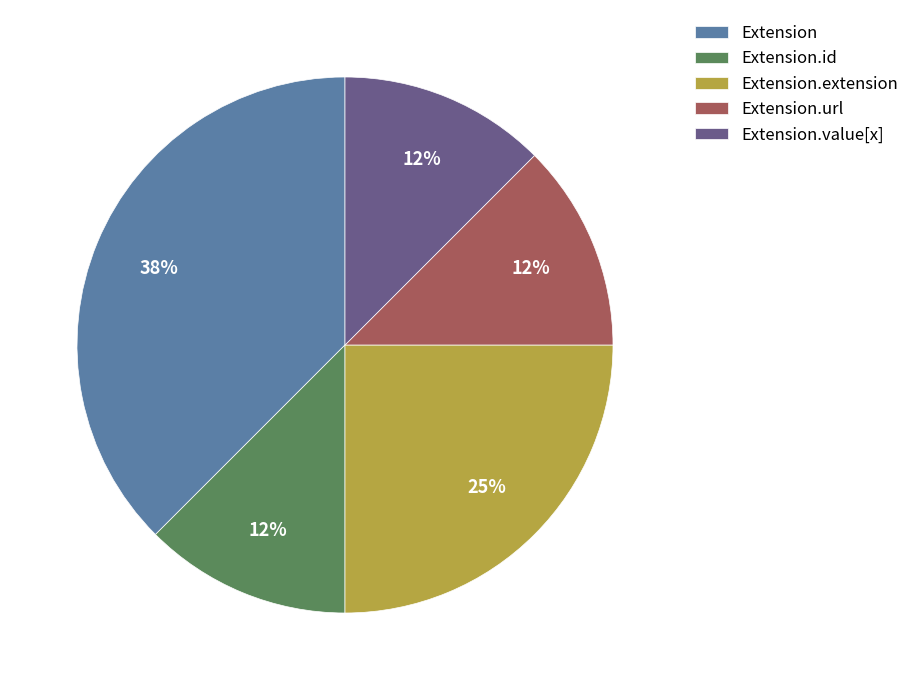

To the nearest percent, what percentage of the pie is Extension.extension?

25%